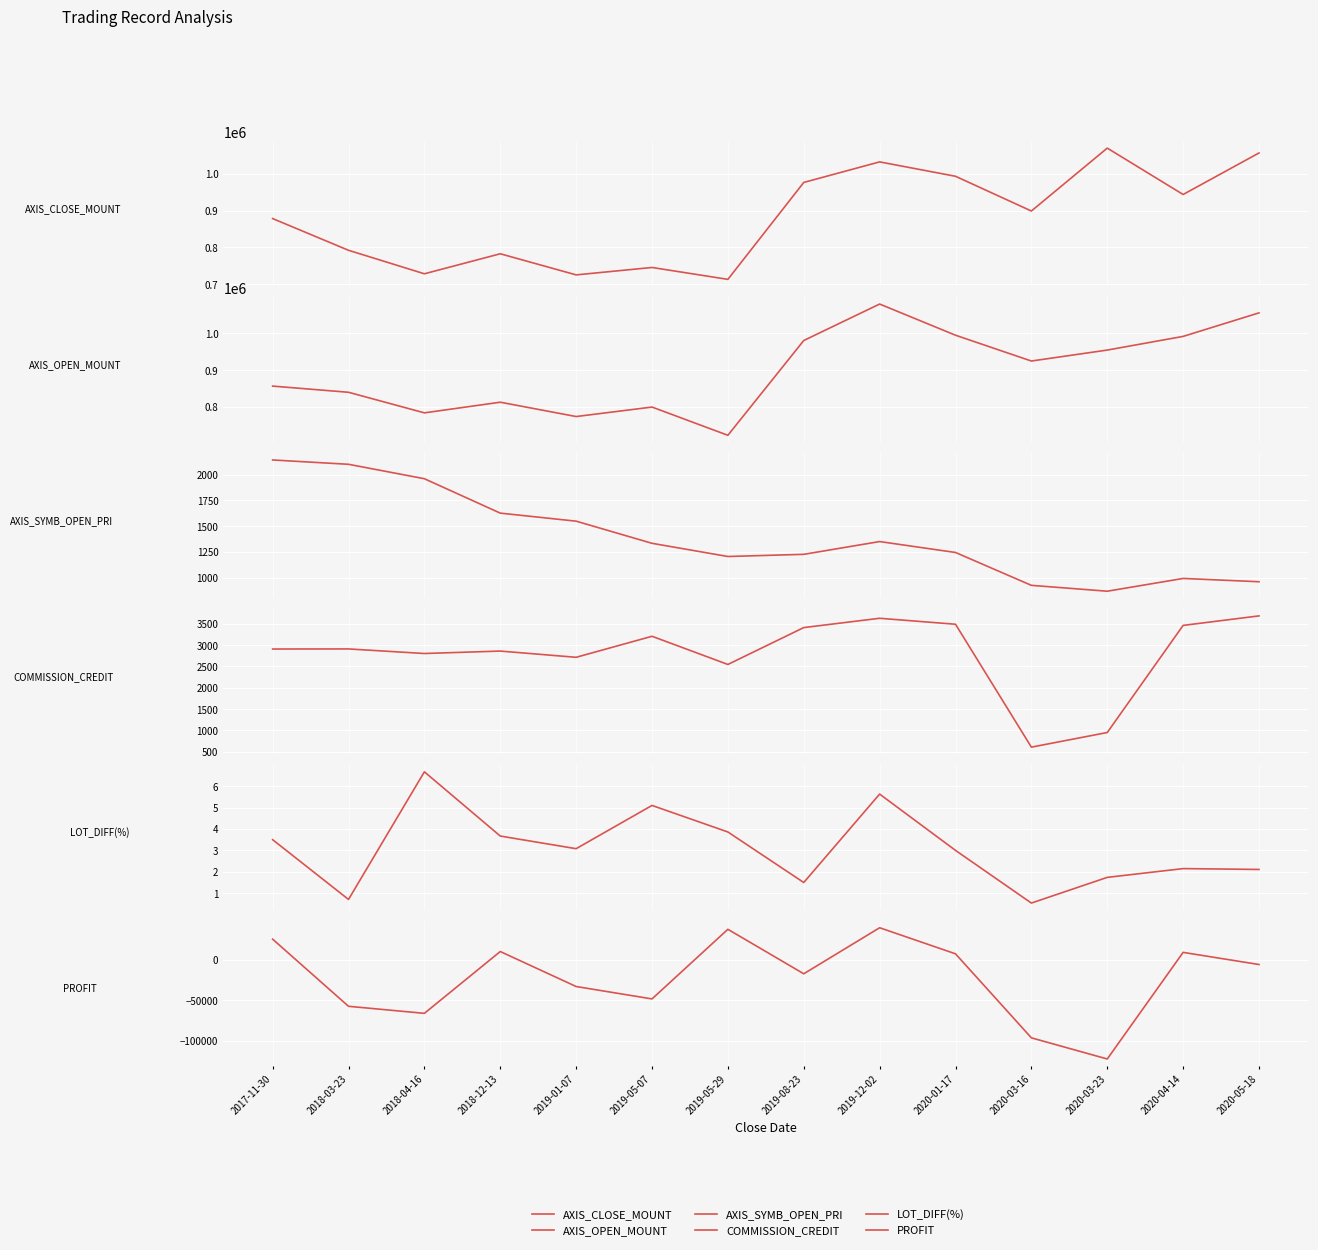

Where is the first local maximum for AXIS_SYMB_OPEN_PRI?

2019-12-02